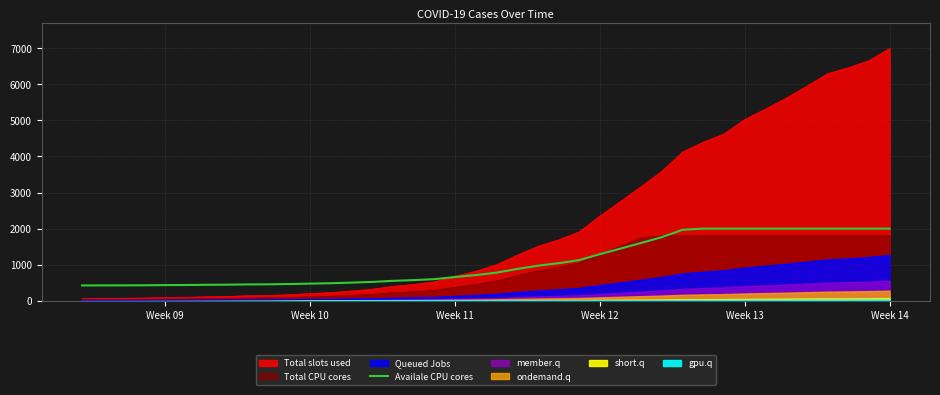

What is the minimum value for Availale CPU cores?

424